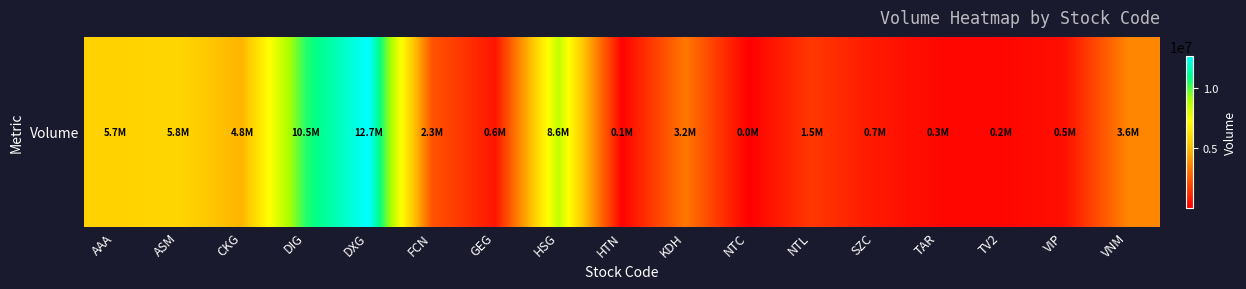

What is the average value?

3594890